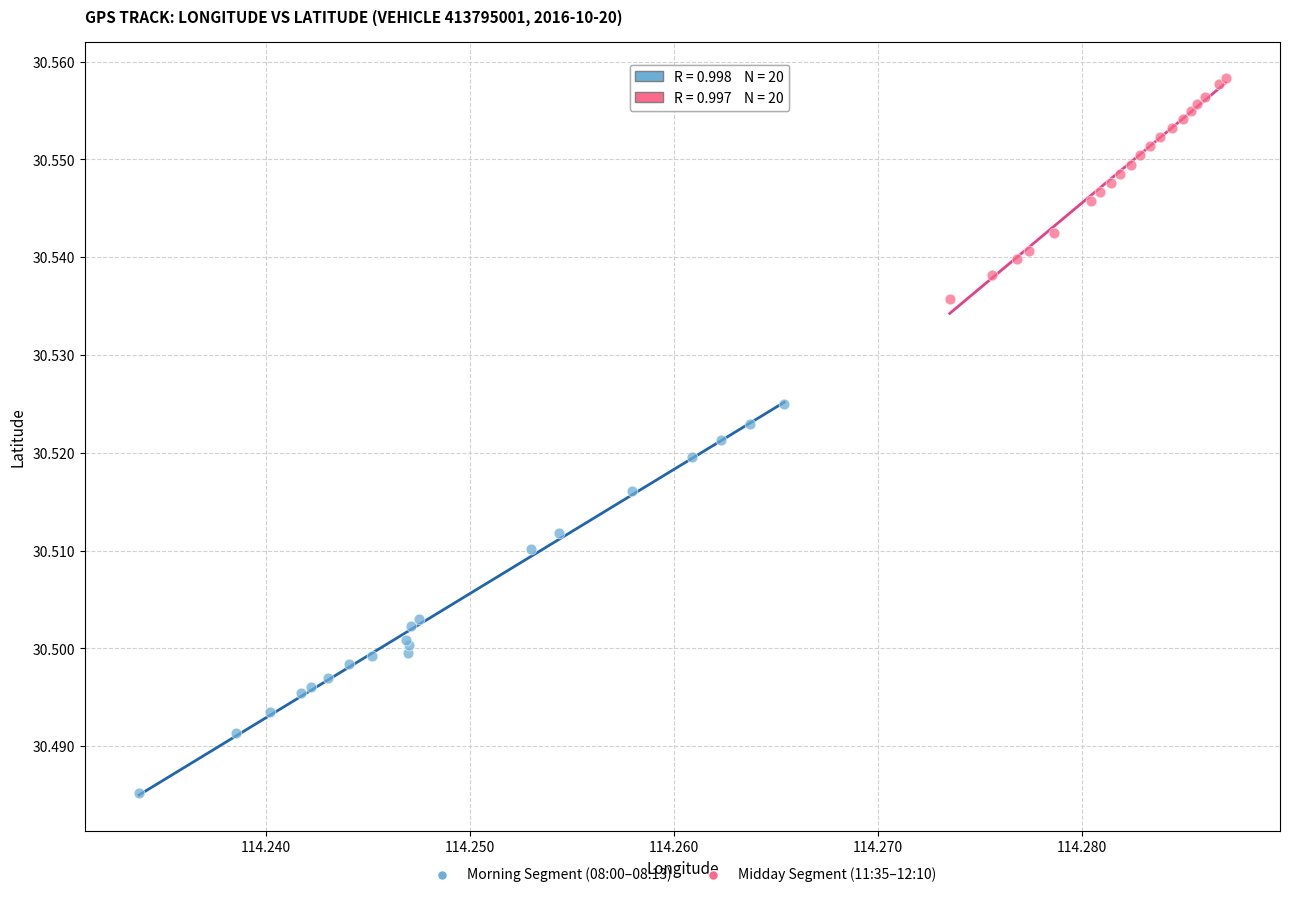

Which series has the widest spread of Y values?

Morning Segment (08:00–08:13)